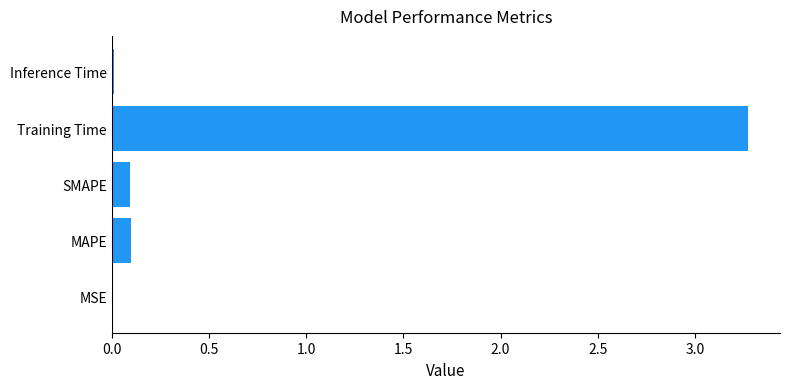

Which has a higher value, MSE or SMAPE?

SMAPE